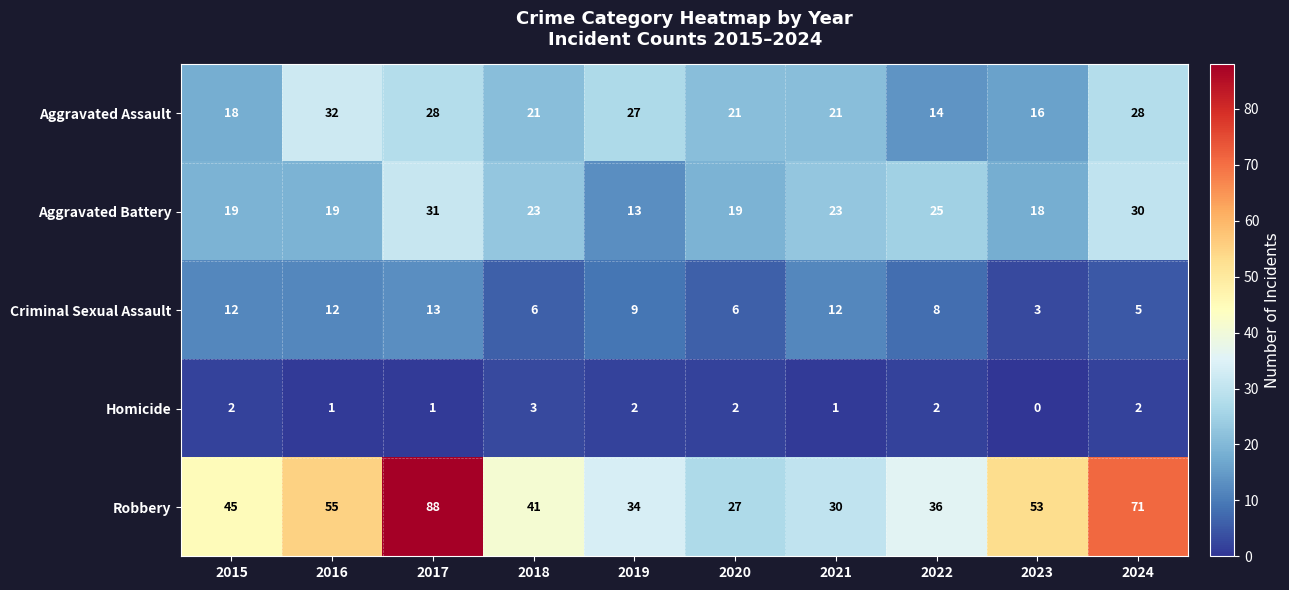

What is the sum of all Criminal Sexual Assault values?

86